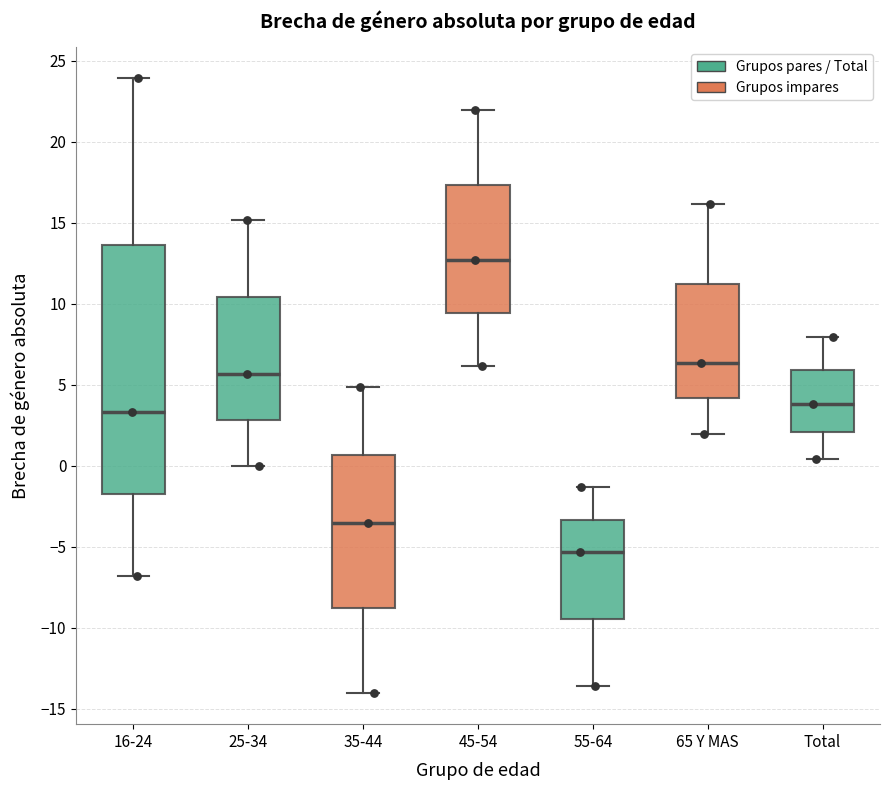

Which box has the lowest median line?

55-64